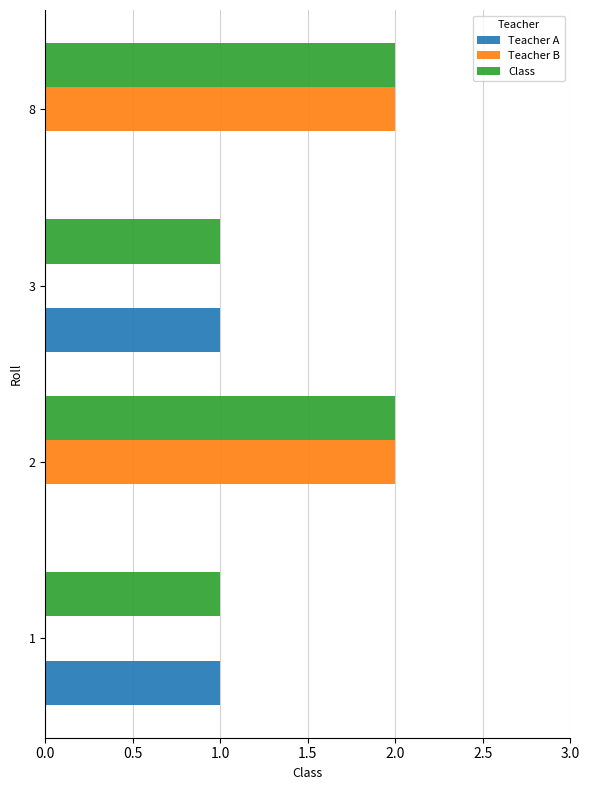

What is the total value across all series at 8?

4